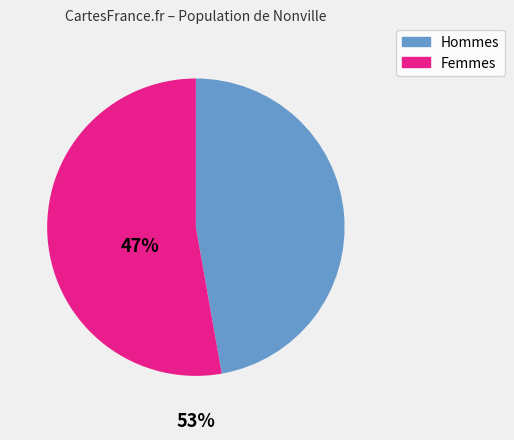

Does any single category account for the majority?

Yes